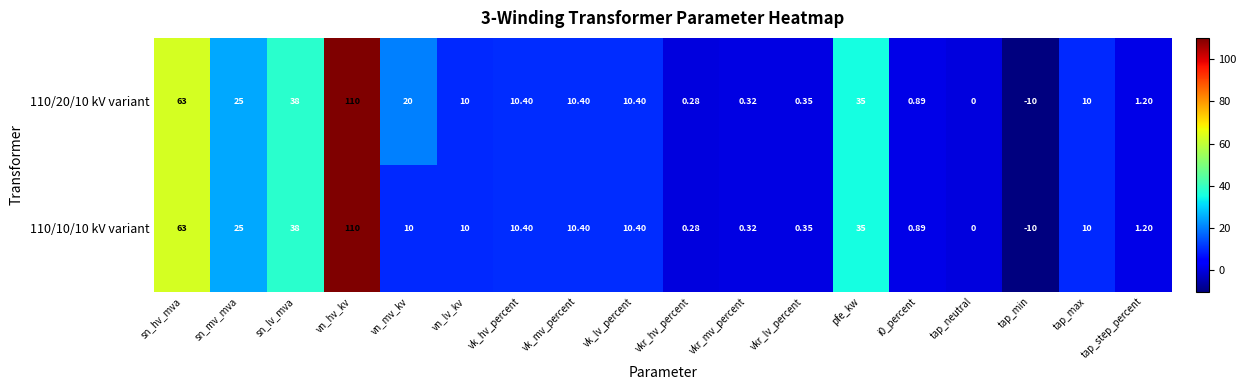

What is the greatest value displayed?

110.0